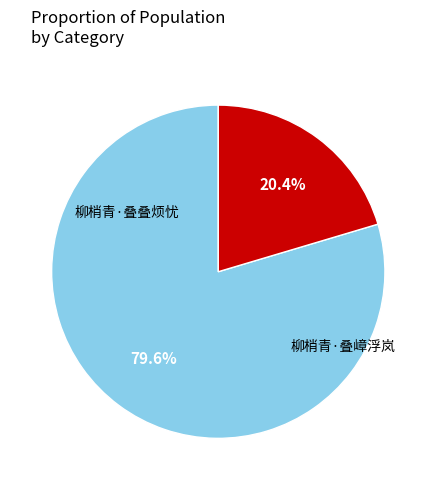

How much of the chart is everything except 柳梢青·叠嶂浮岚?

79.6%